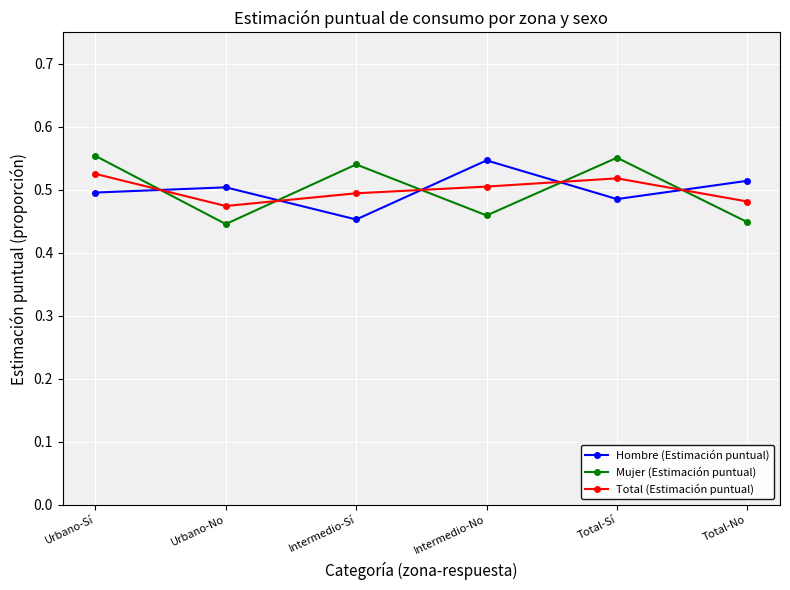

At which label does Hombre (Estimación puntual) reach its peak?

Intermedio-No